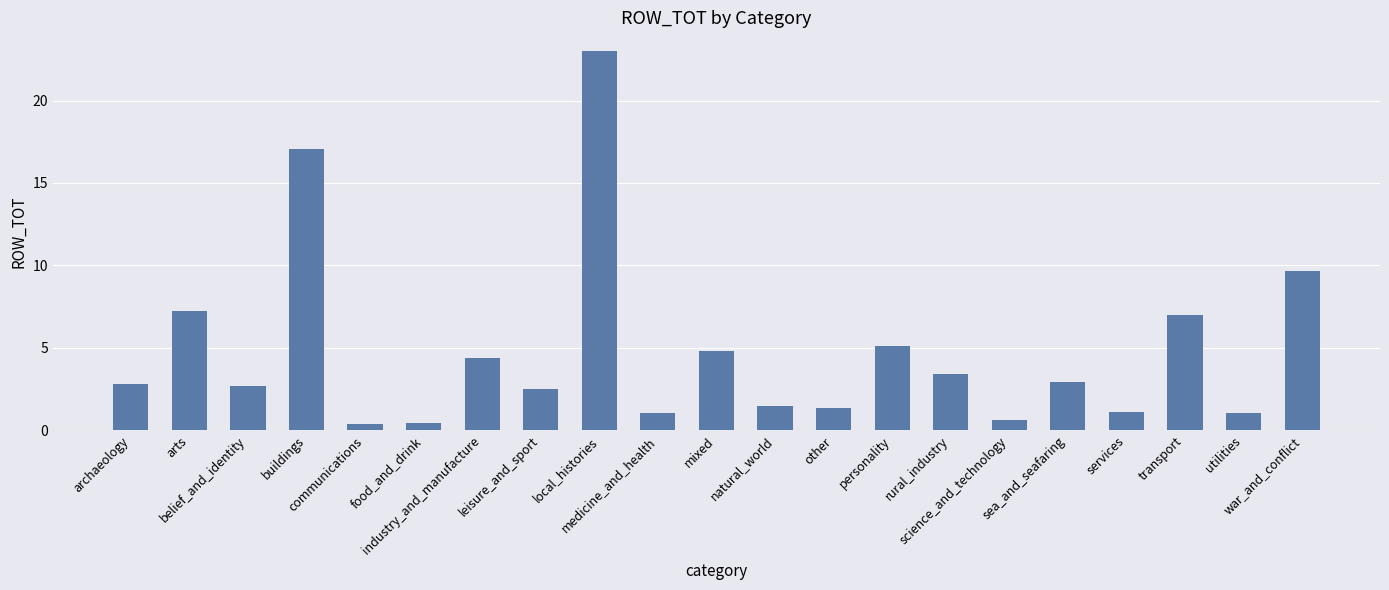

What is the minimum value shown in the chart?

0.4